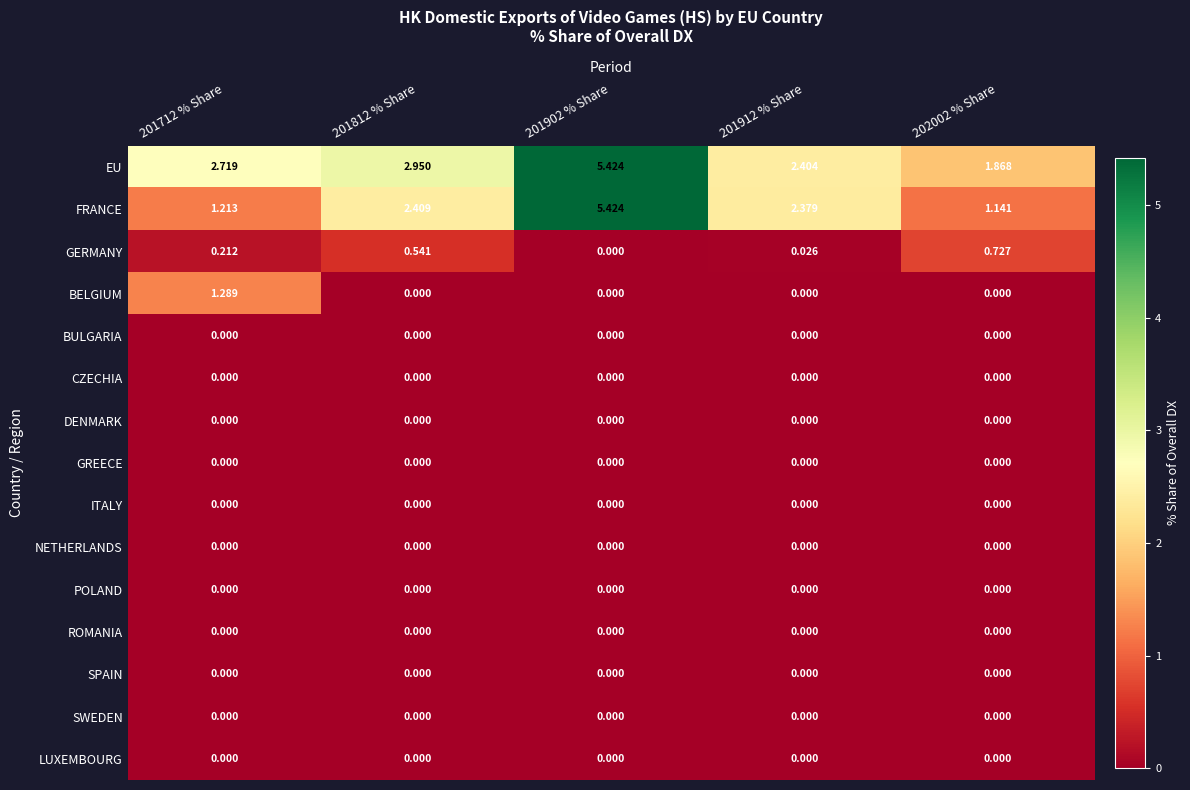

Which series has the largest total across all categories?

EU